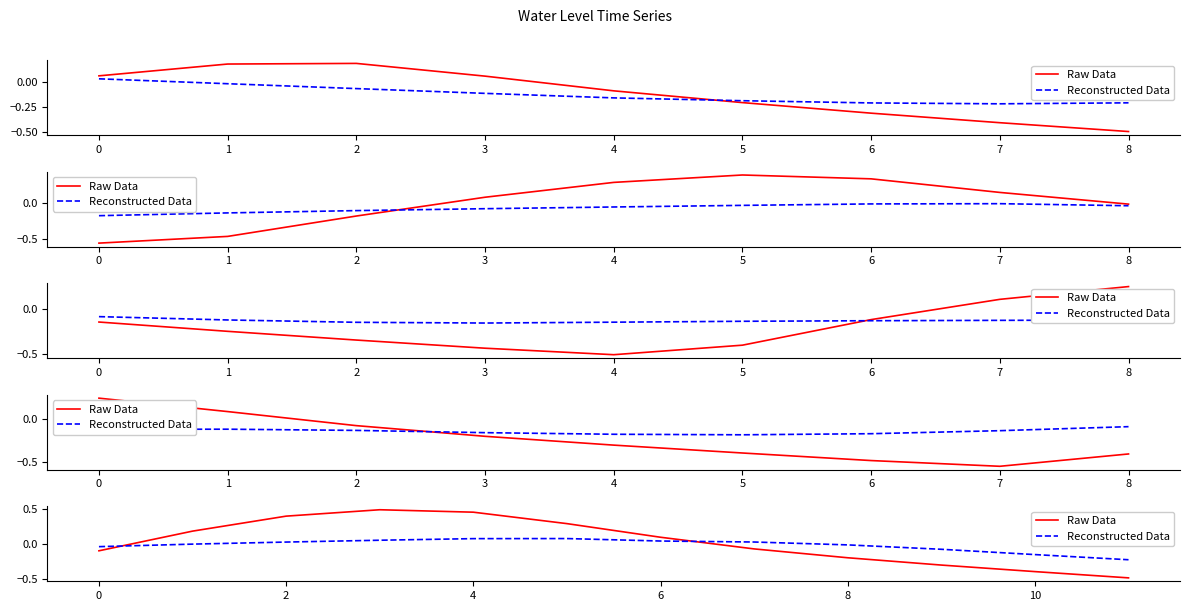

What position from the right is 6?

5